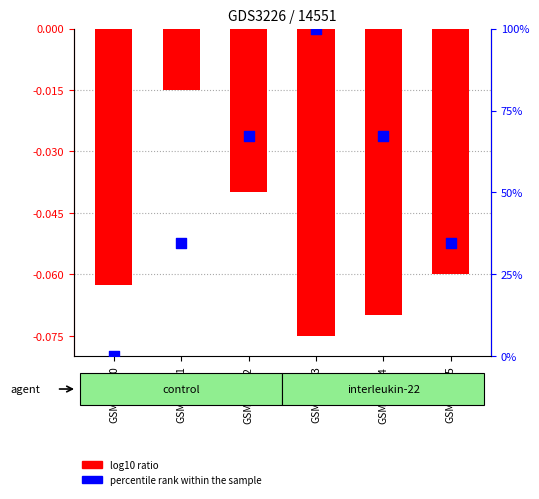

What are all the series names shown in the legend?

log10 ratio, percentile rank within the sample